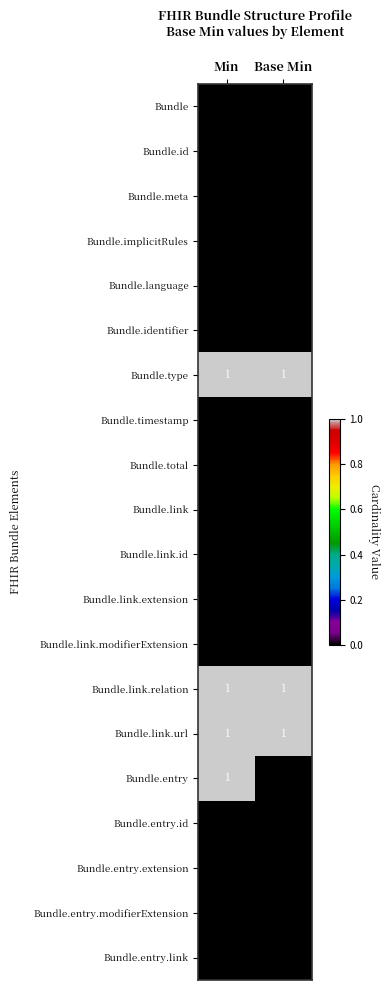

Is it true that Bundle.entry.id equals 0 at Base Min?

True